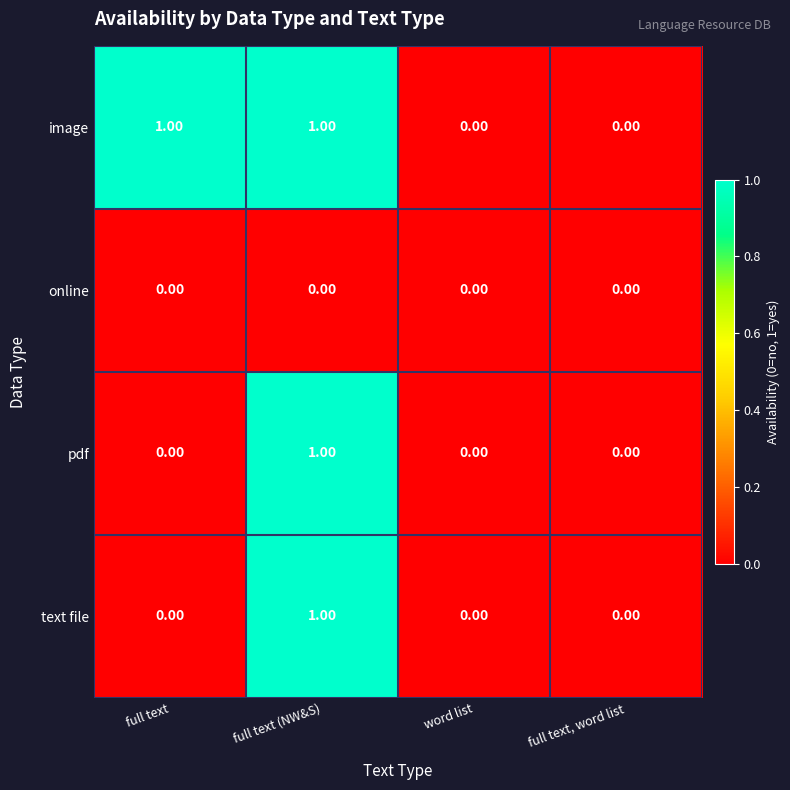

At which label does pdf reach its peak?

full text (NW&S)